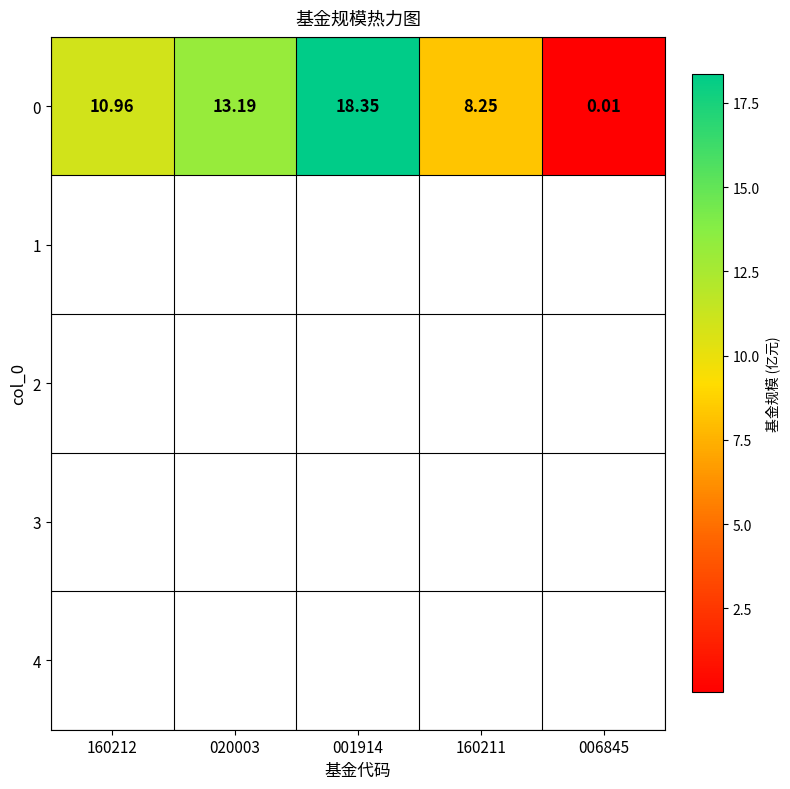

Which category has the lowest value across all series?

006845